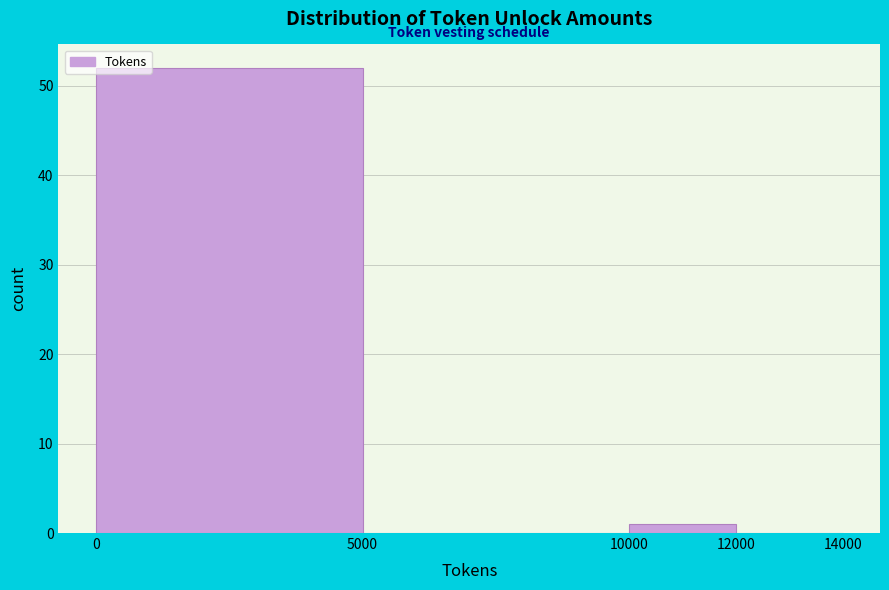

Reading left to right, list every bar in this chart as the range it spans on the x-axis followed by its height. The values are not printed on the chart, so give them approximately, as read against the axis.

0 to 5000: 52
5000 to 10000: 0
10000 to 12000: 1
12000 to 14000: 0